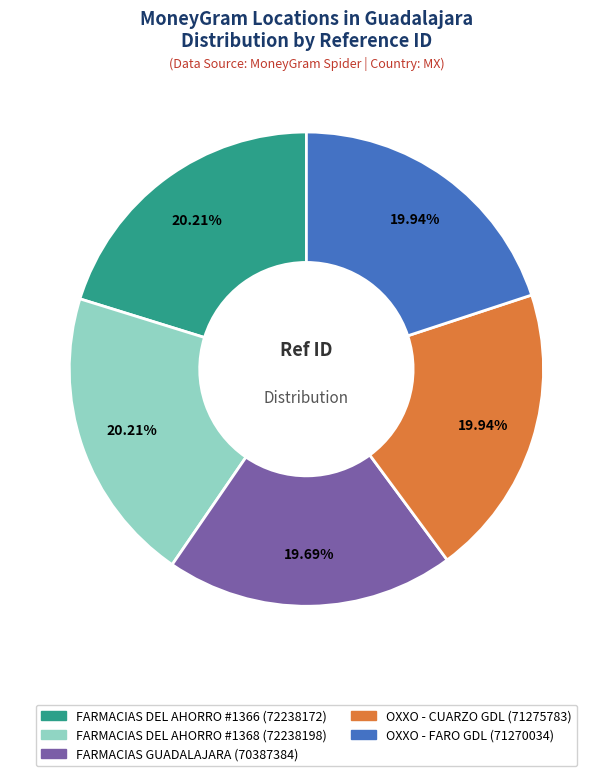

True or false: FARMACIAS GUADALAJARA accounts for 31% of the total.

False